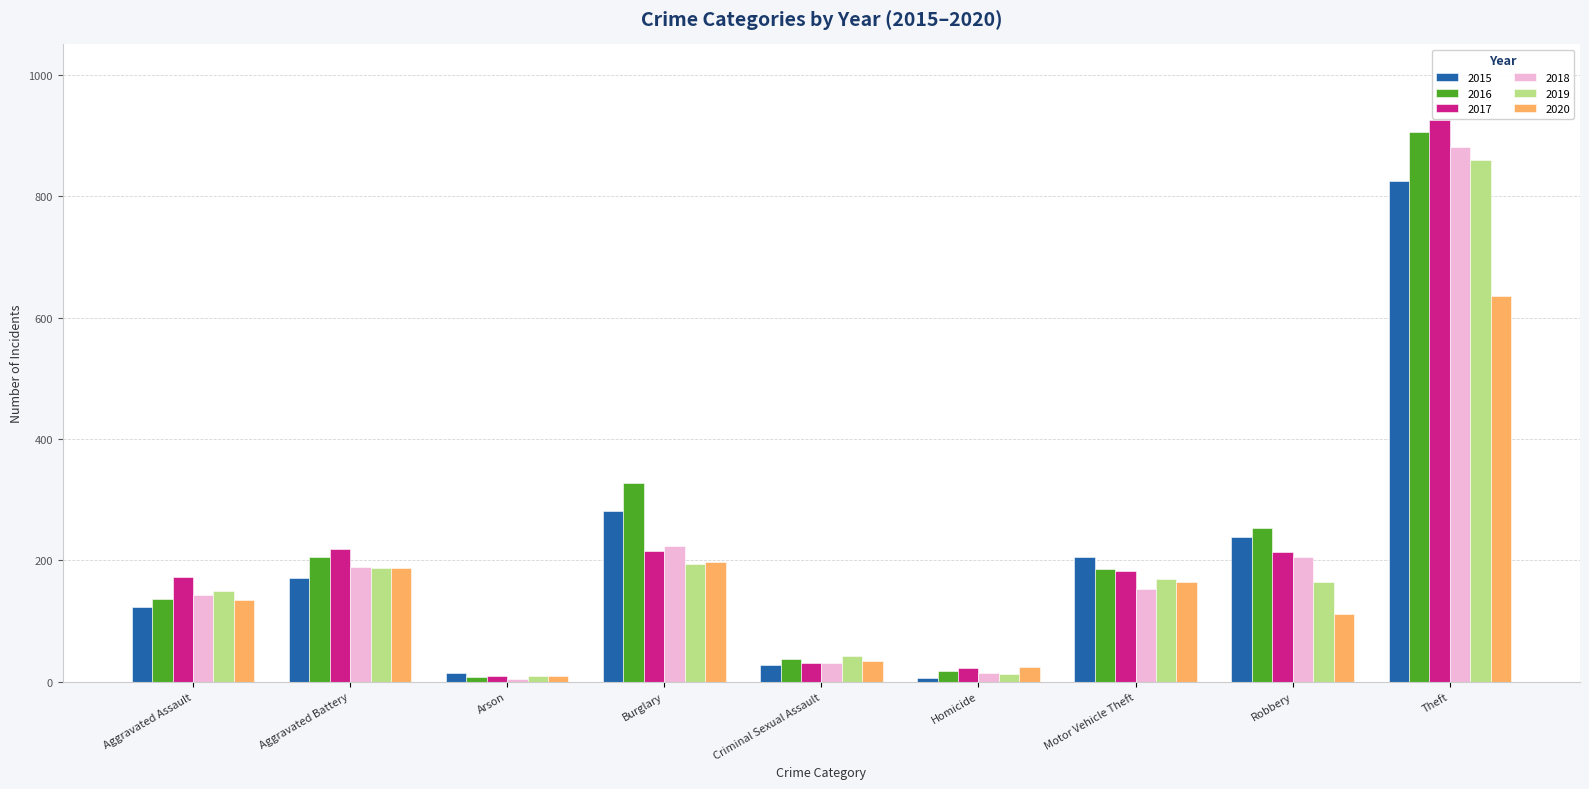

Rank the series at Robbery from highest to lowest value.

2016, 2015, 2017, 2018, 2019, 2020